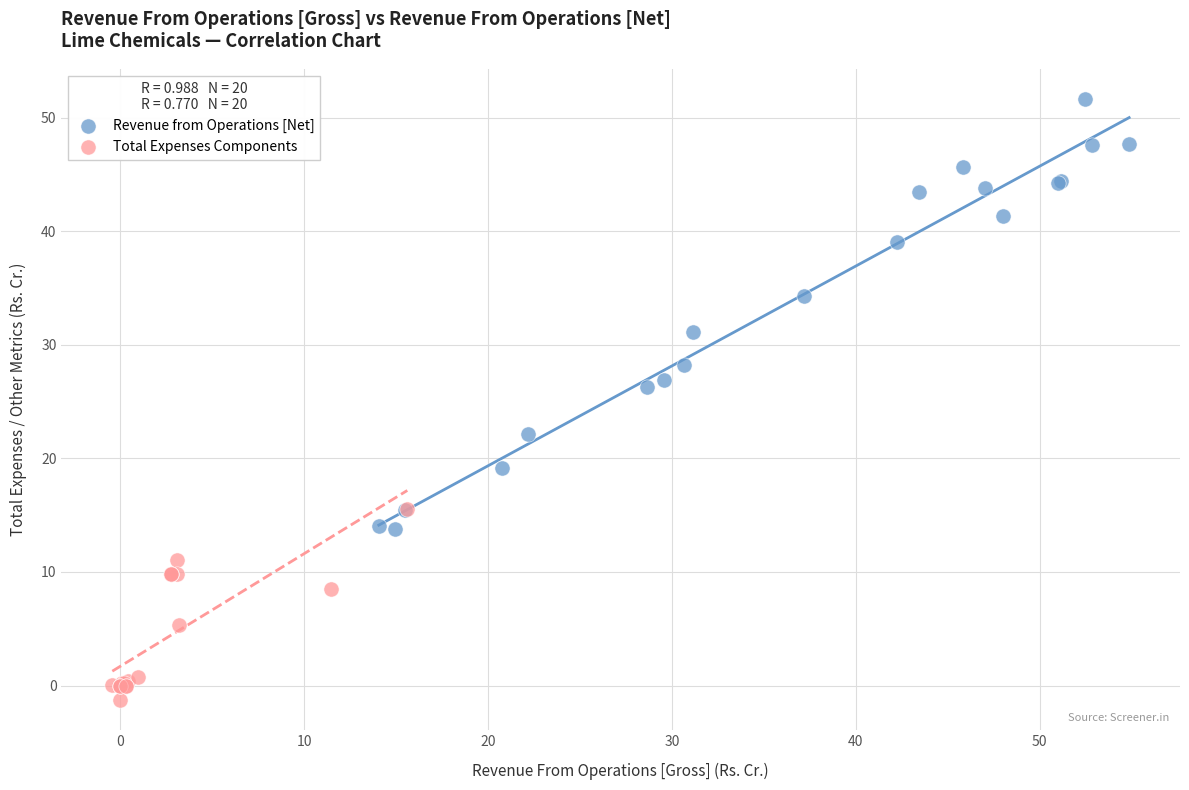

Which series contains the highest Y value?

Revenue from Operations [Net]